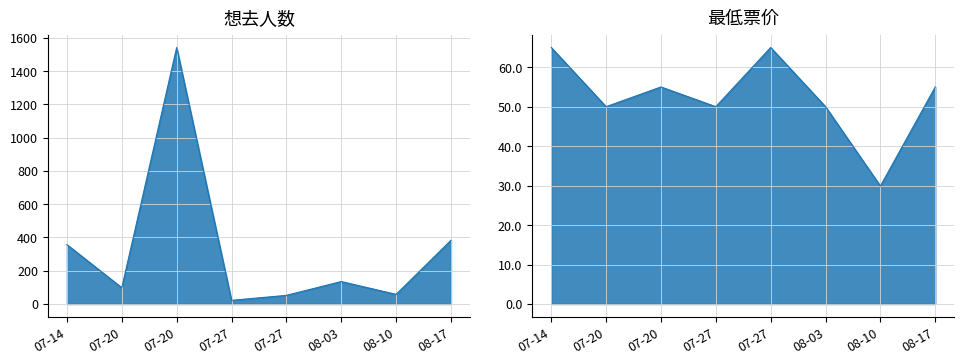

How many lines are shown in the chart?

2